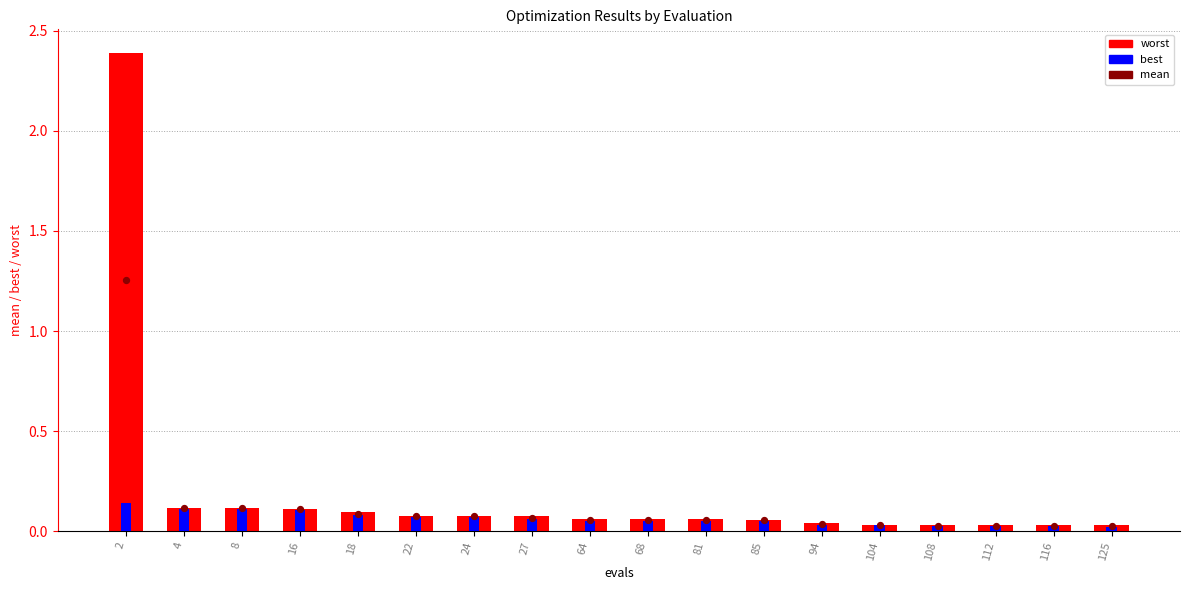

Is the value of best at 2 greater than the value of worst at 18?

Yes